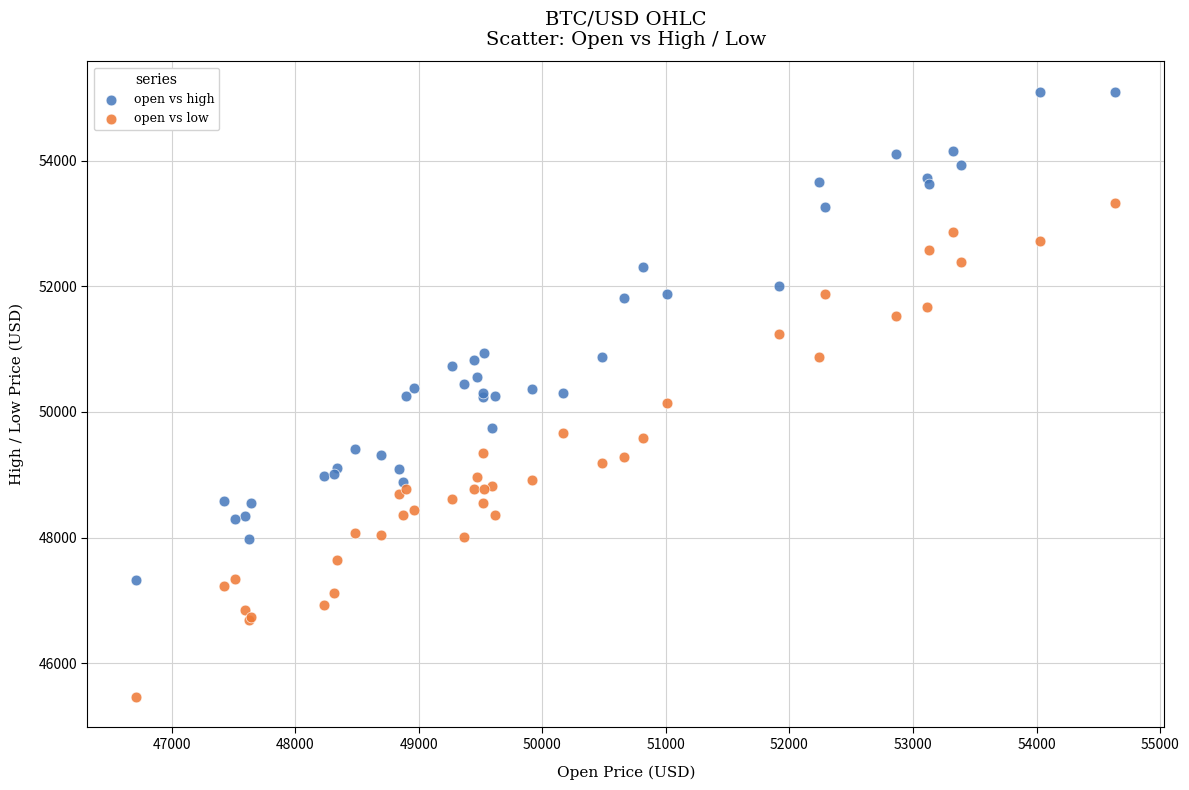

Which series contains the lowest Y value?

open vs low